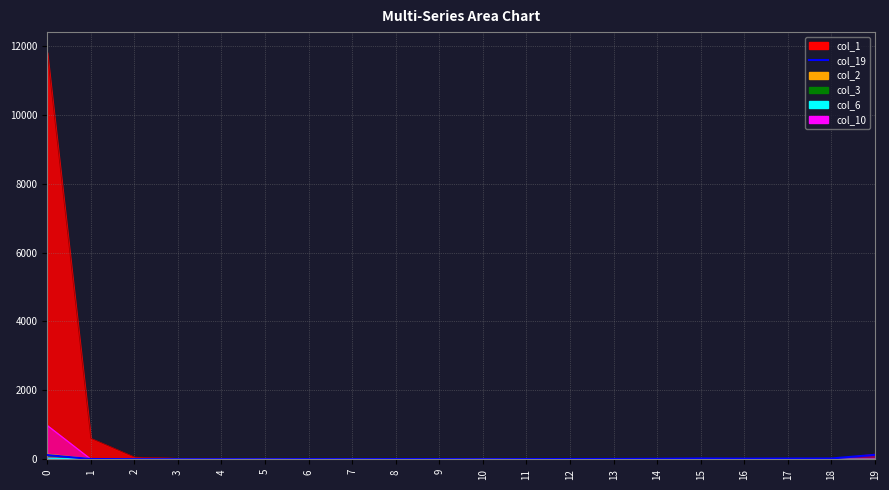

What is the greatest value displayed?

130